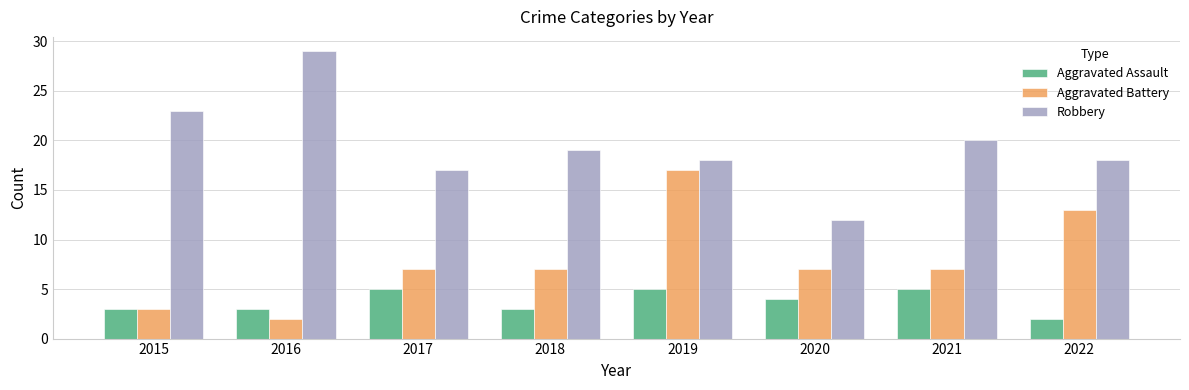

What is the average value of the Aggravated Battery series?

8